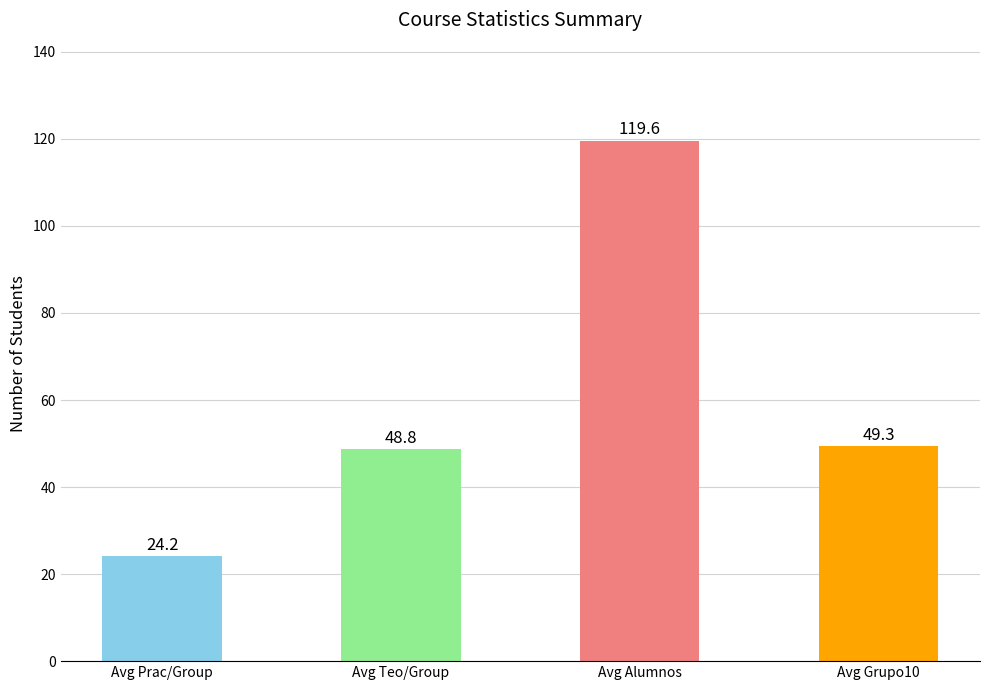

The value at Avg Grupo10 is 16.6. True or false?

False